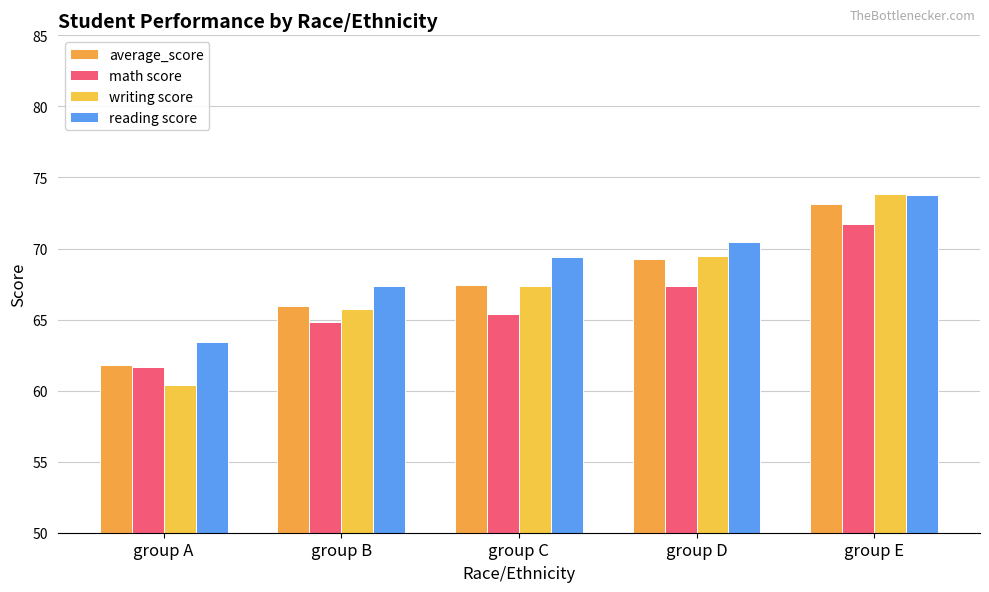

The math score series shows 98.0 at group A. True or false?

False